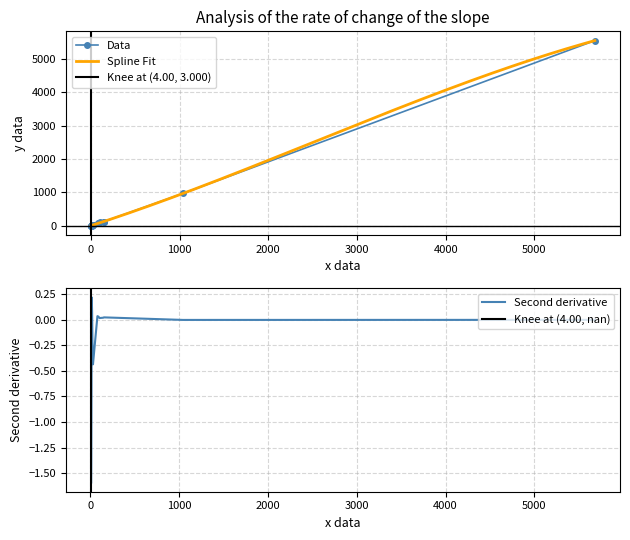

True or false: 확진자 has a value of 102 at 12.

True